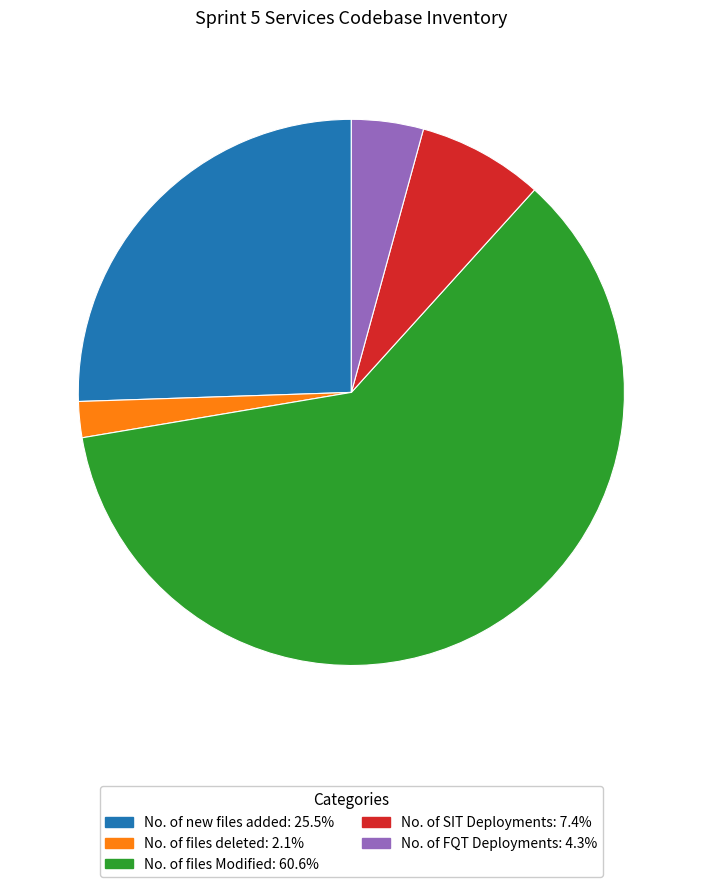

Is there a majority slice in this chart?

Yes